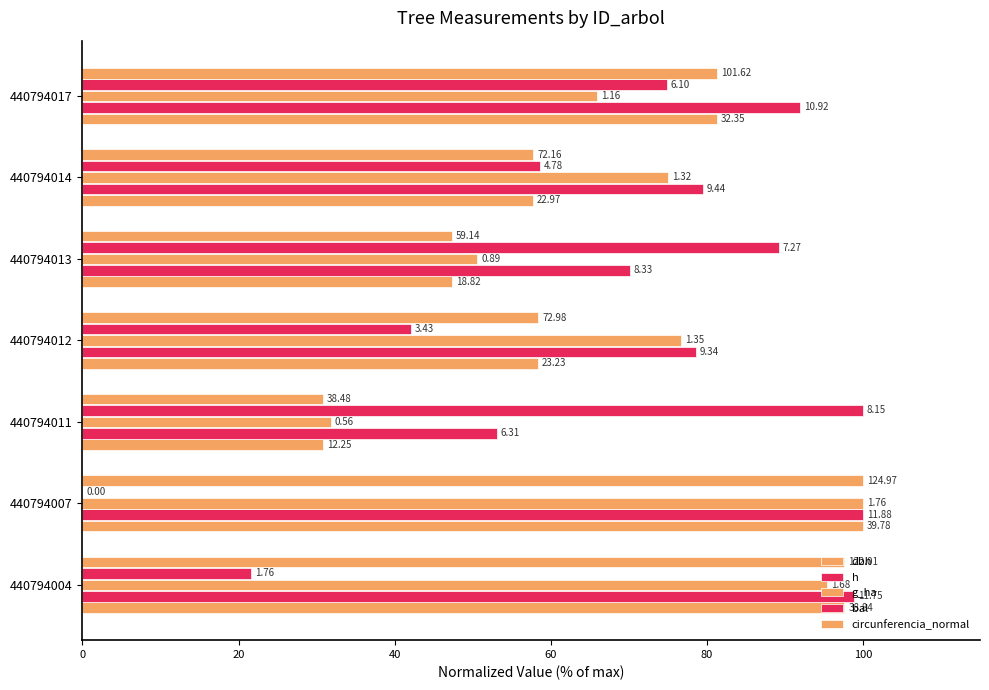

Which series has the largest total across all categories?

h